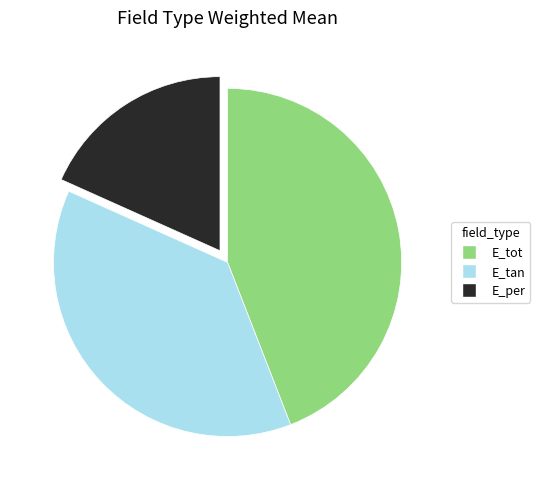

Approximately how many times larger is the value at E_tot compared to E_tan?

1.2